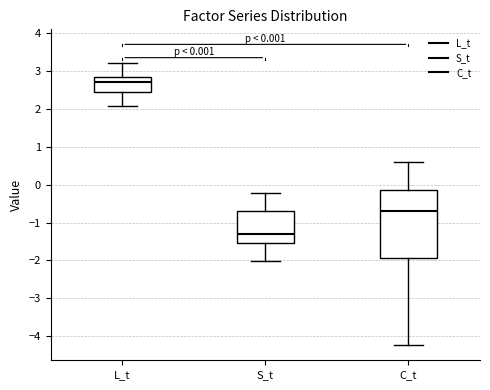

Which box's median line is the lowest?

S_t